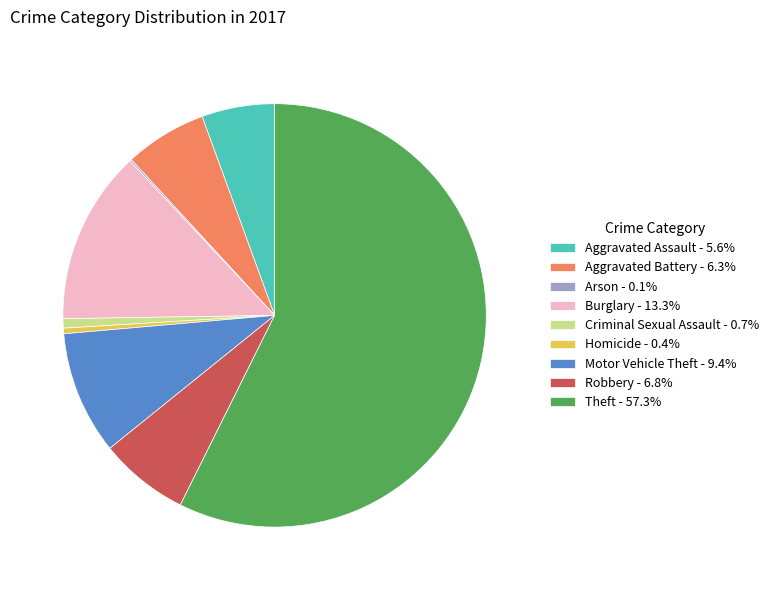

Which slice is the largest?

Theft